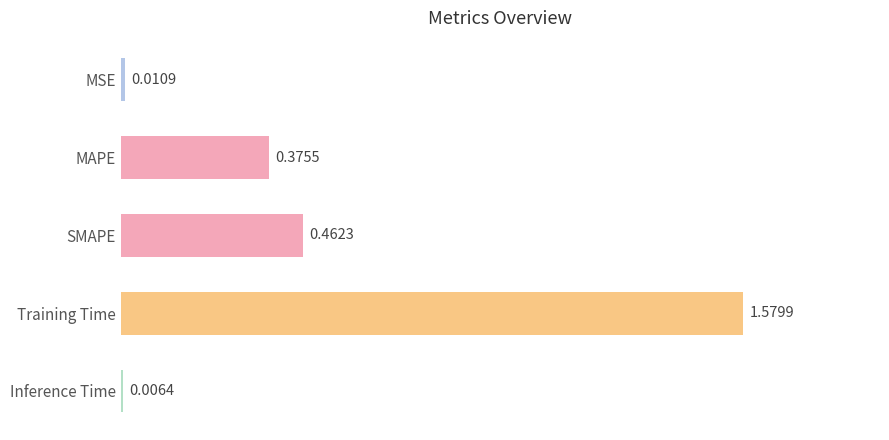

Does the chart contain stacked bars?

No